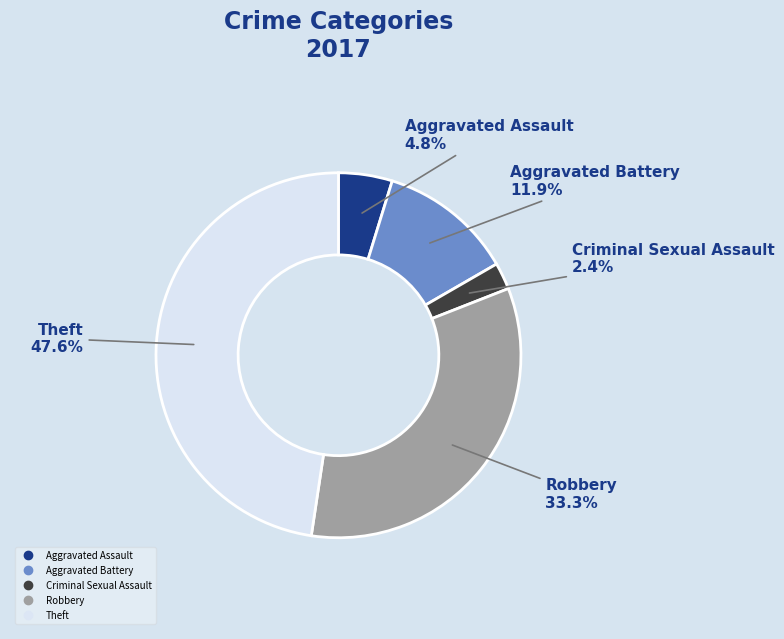

To the nearest percent, what is the difference between the Aggravated Battery and Robbery slice percentages?

21%